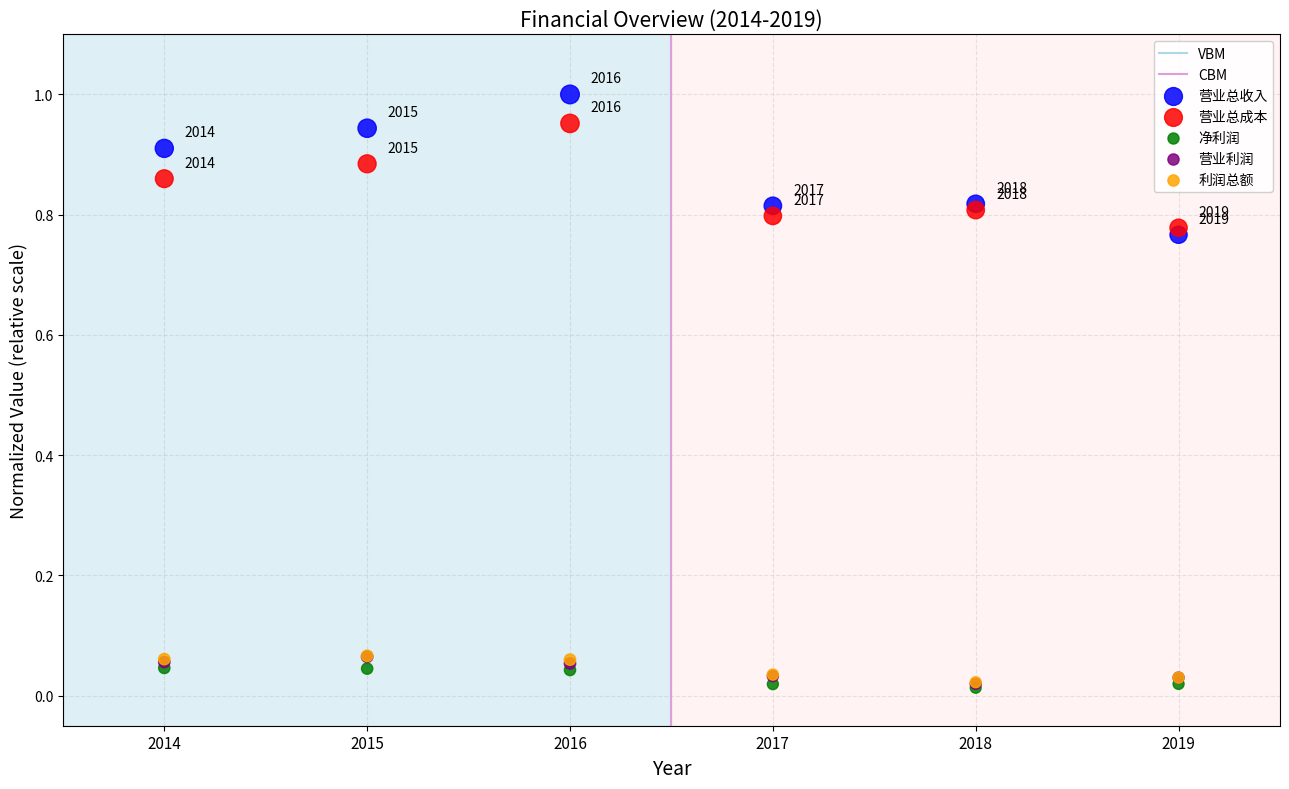

Which series has the widest spread of Y values?

营业总收入